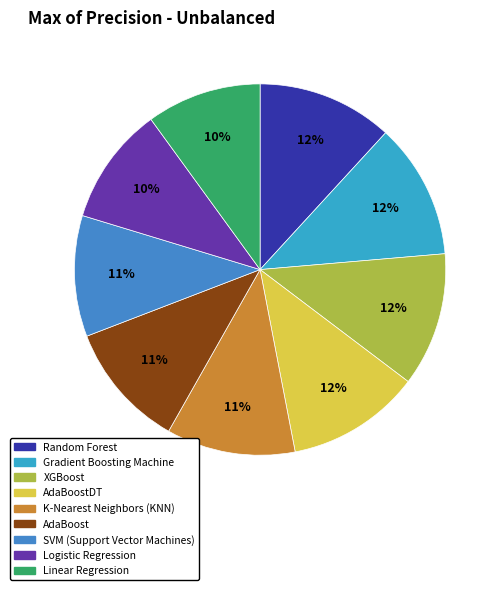

How many slices are in this pie chart?

9